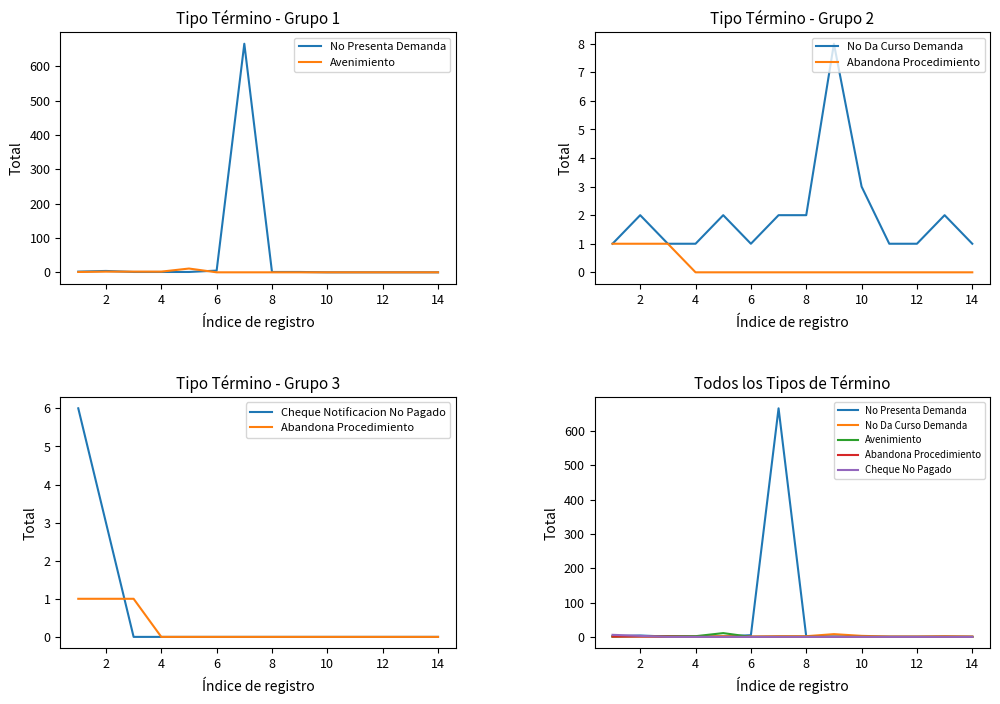

Which has a higher value, 8 or 13?

8